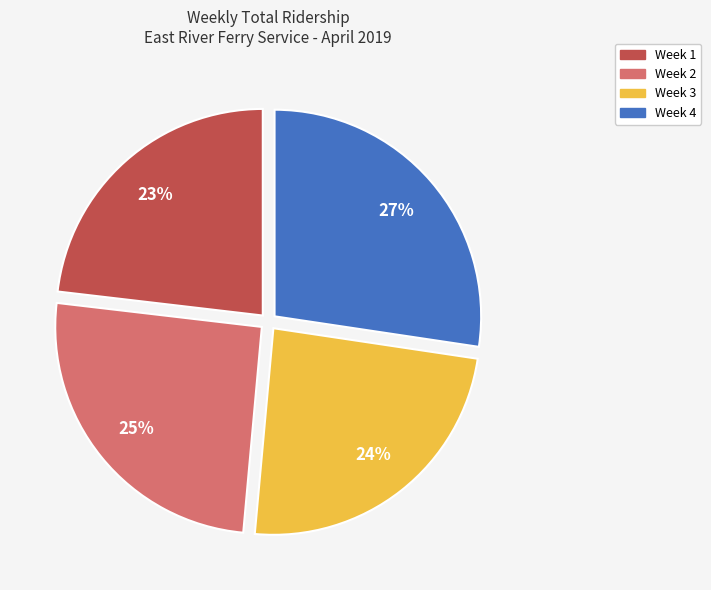

Between Week 3 and Week 4, which is larger?

Week 4